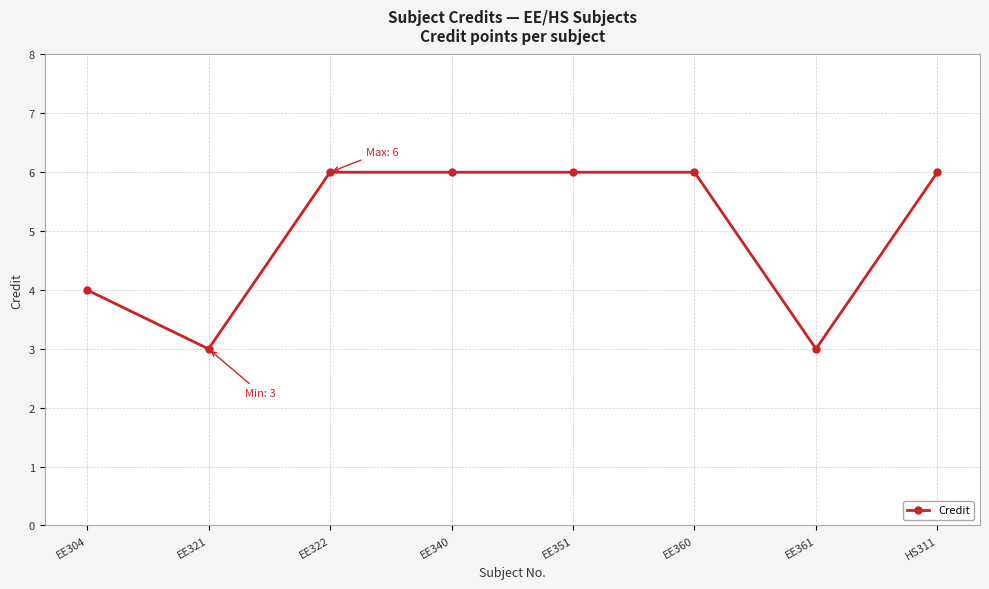

True or false: the data has more than 2 interior local peaks.

False